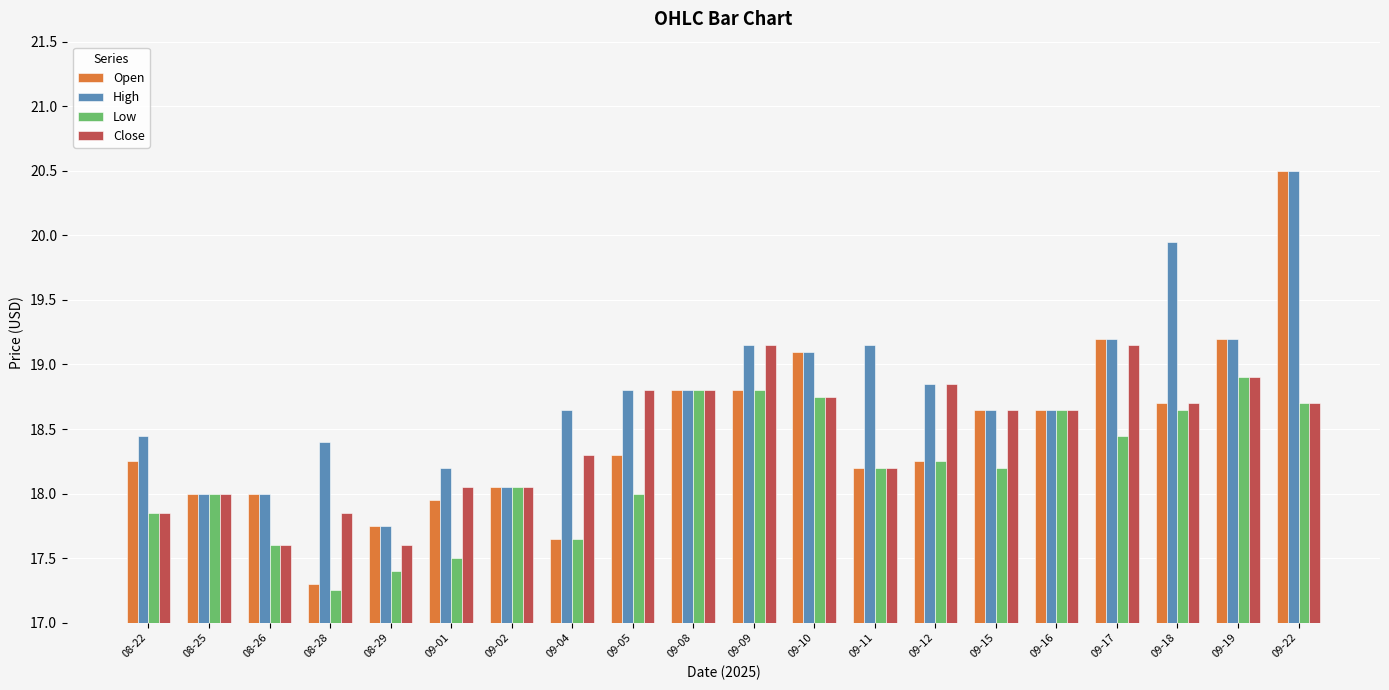

At how many categories does at least one series exceed 19?

7